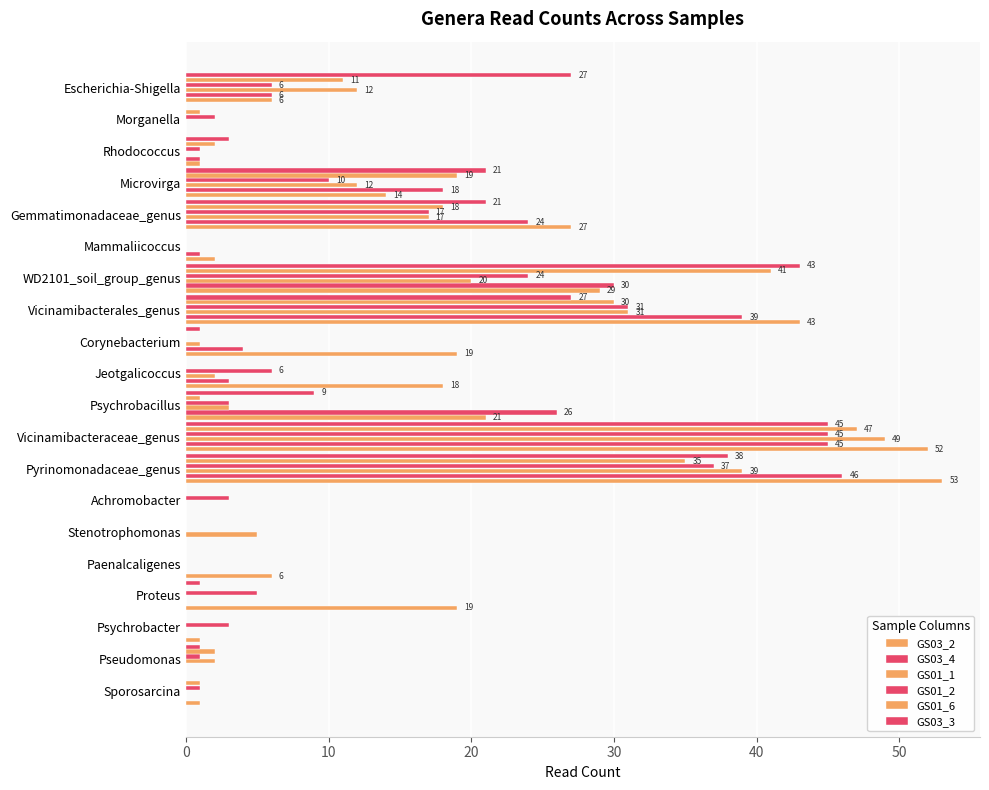

How many categories are shown in the chart?

20